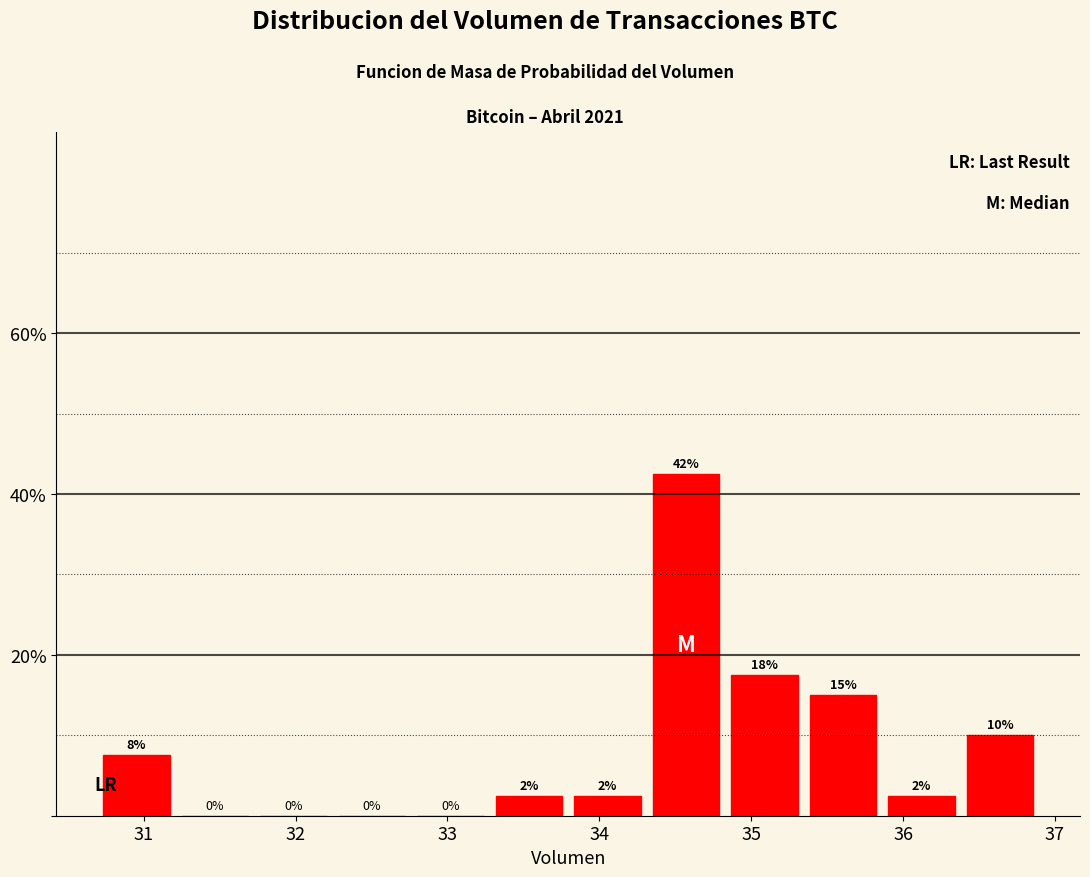

Which range on the x-axis has the tallest bar?

34.3 to 34.8